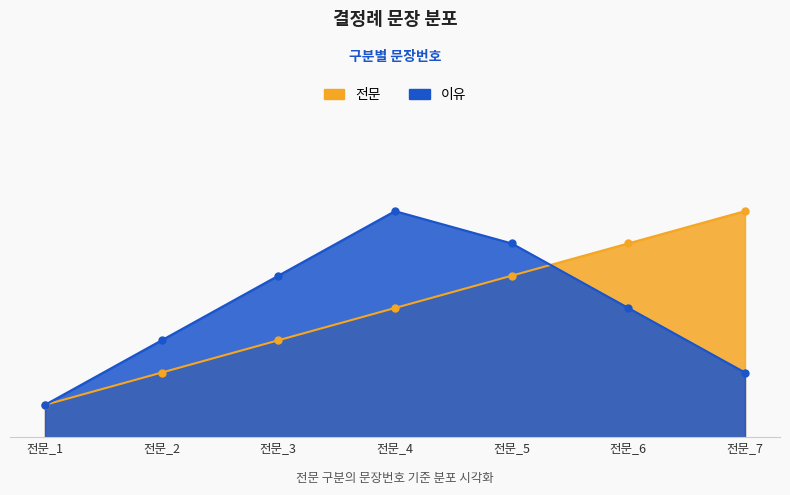

What is the value of the 전문 point at the 4th from the left?

4